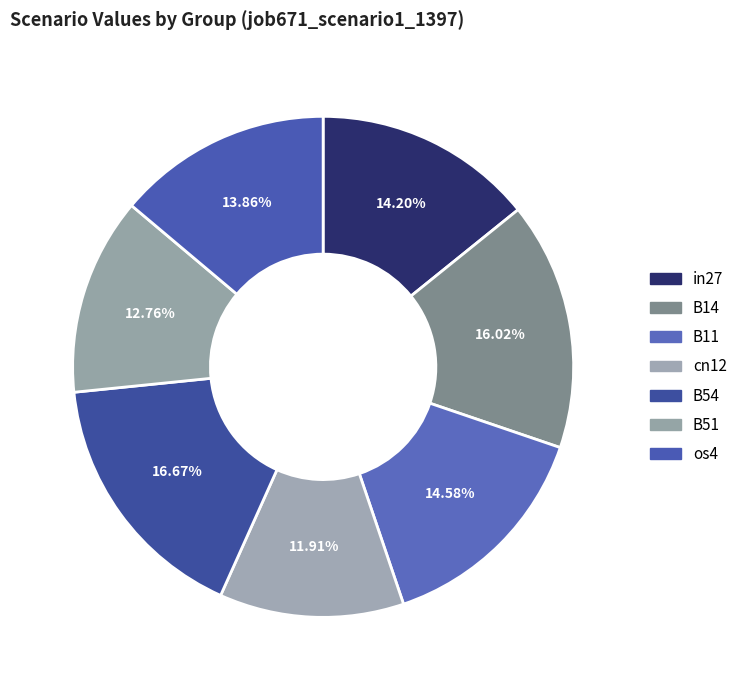

How many slices are in this pie chart?

7